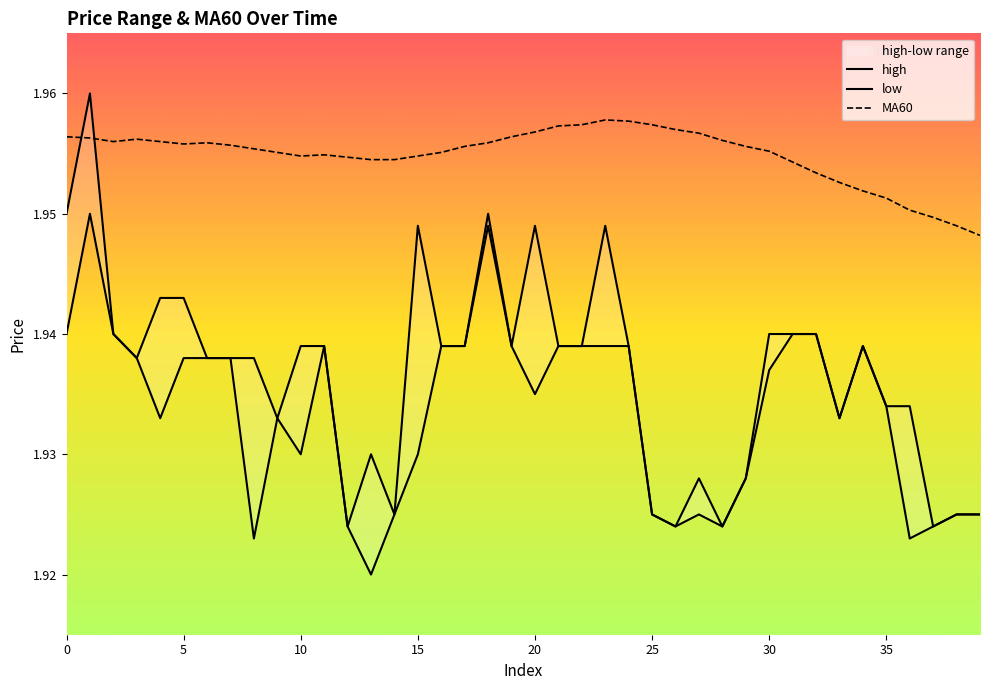

Reading left to right, what are all the values shown in this chart?

high: 1.9	2.0	1.9	1.9	1.9	1.9	1.9	1.9	1.9	1.9	1.9	1.9	1.9	1.9	1.9	1.9	1.9	1.9	1.9	1.9	1.9	1.9	1.9	1.9	1.9	1.9	1.9	1.9	1.9	1.9	1.9	1.9	1.9	1.9	1.9	1.9	1.9	1.9	1.9	1.9
low: 1.9	1.9	1.9	1.9	1.9	1.9	1.9	1.9	1.9	1.9	1.9	1.9	1.9	1.9	1.9	1.9	1.9	1.9	1.9	1.9	1.9	1.9	1.9	1.9	1.9	1.9	1.9	1.9	1.9	1.9	1.9	1.9	1.9	1.9	1.9	1.9	1.9	1.9	1.9	1.9
MA60: 2.0	2.0	2.0	2.0	2.0	2.0	2.0	2.0	2.0	2.0	2.0	2.0	2.0	2.0	2.0	2.0	2.0	2.0	2.0	2.0	2.0	2.0	2.0	2.0	2.0	2.0	2.0	2.0	2.0	2.0	2.0	2.0	2.0	2.0	2.0	2.0	2.0	1.9	1.9	1.9